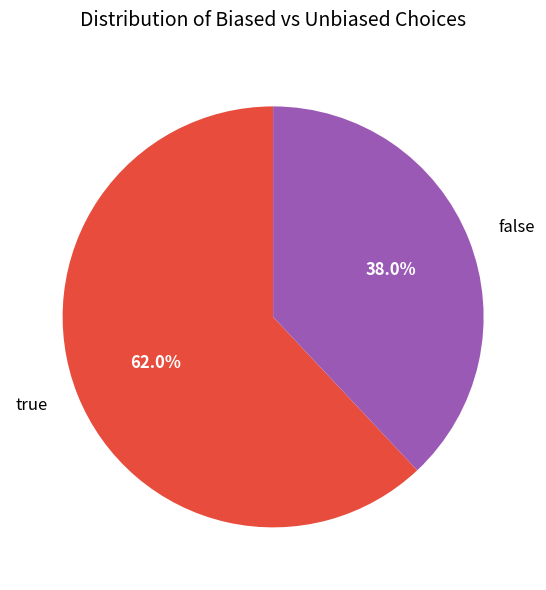

Is there any slice that represents more than half of the pie?

Yes